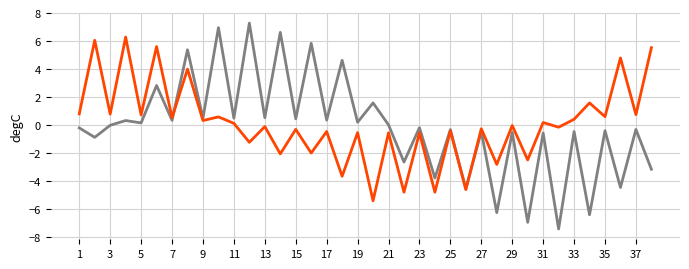

What is the greatest value displayed?

7.3